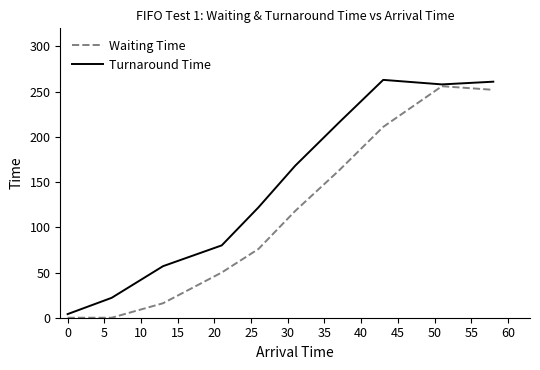

Rank the series by their average value, from lowest to highest.

Waiting Time, Turnaround Time